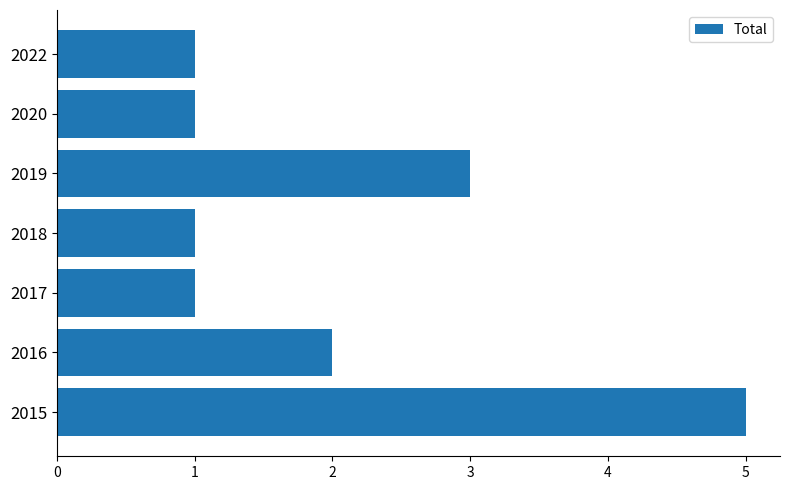

What is the sum of the values at 2017 and 2019?

4